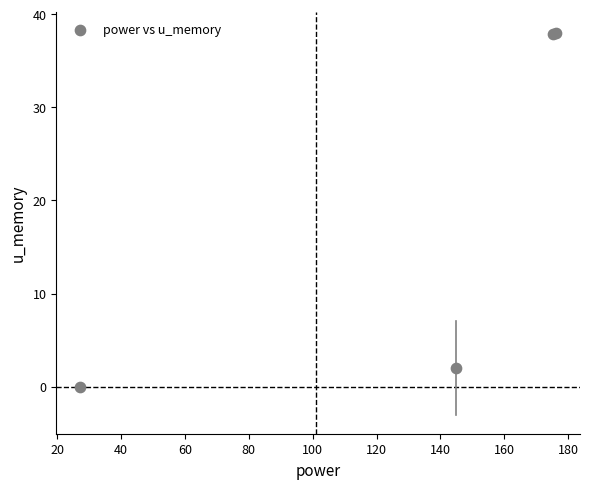

What Y value in the scatter plot is closest to 19?

2.0